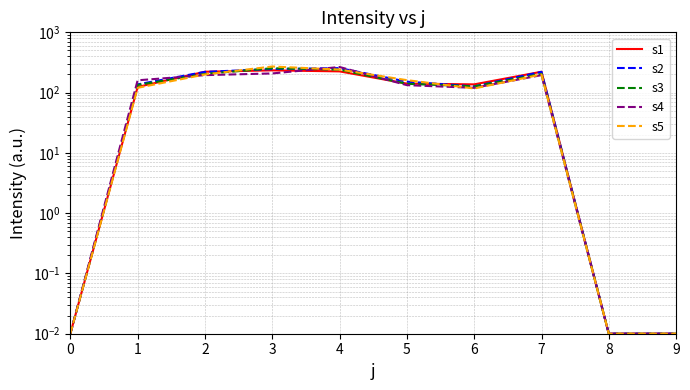

The value of s4 at 2 is 272.6. True or false?

False